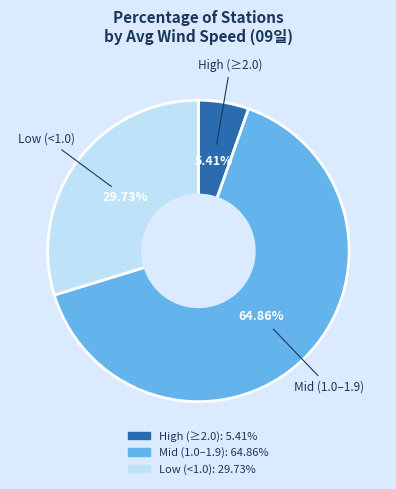

Is there a majority slice in this chart?

Yes